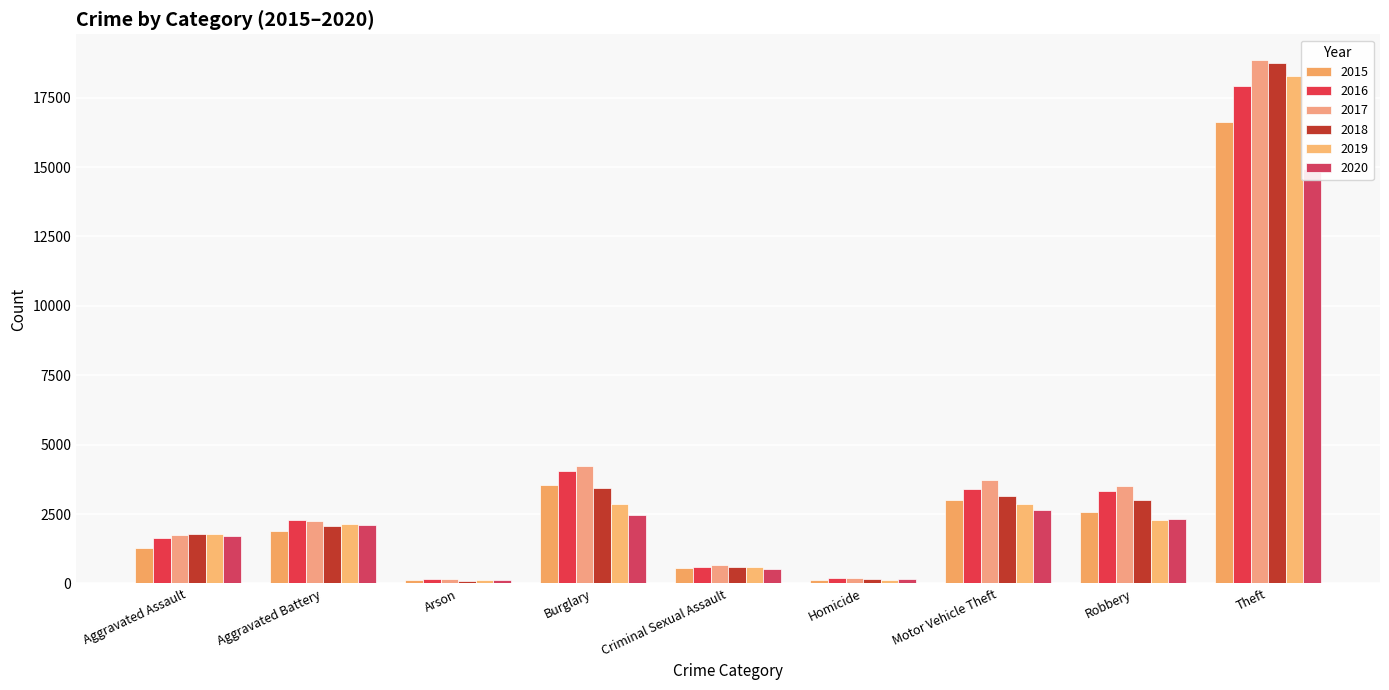

What is the total value across all series at Aggravated Assault?

9922